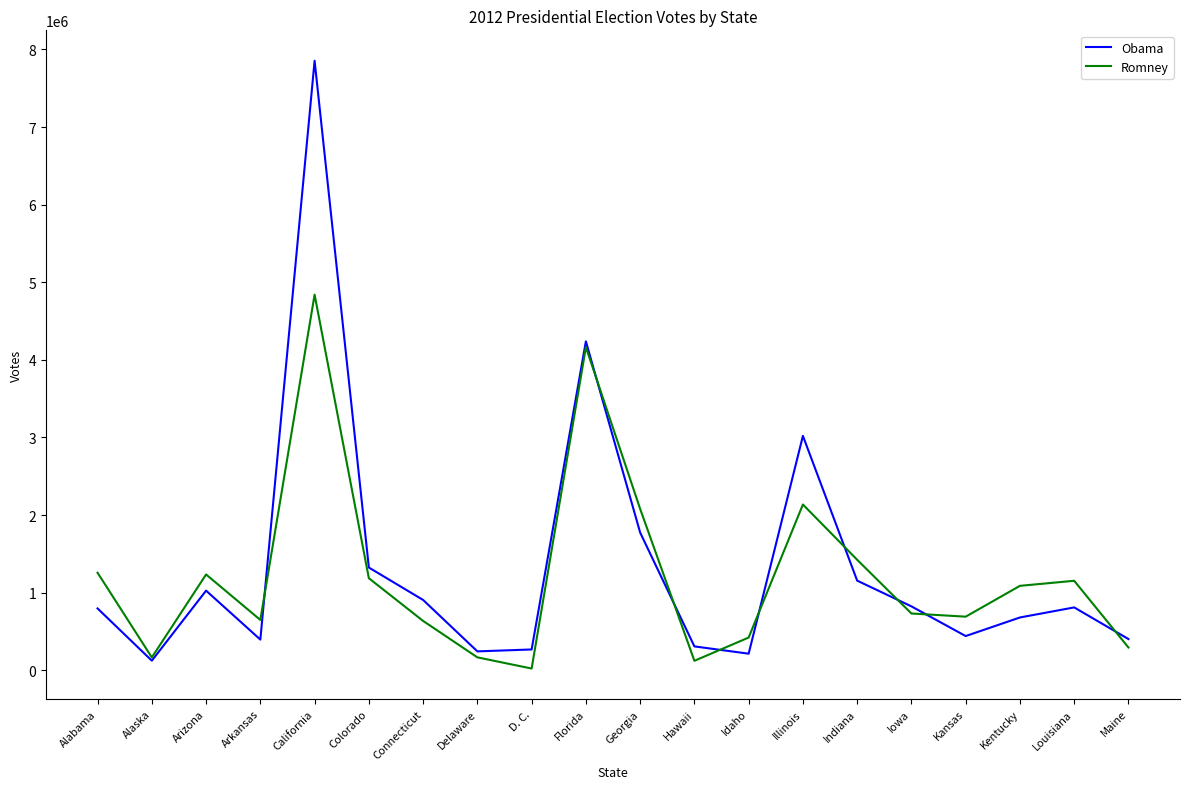

What are all the series names shown in the legend?

Obama, Romney